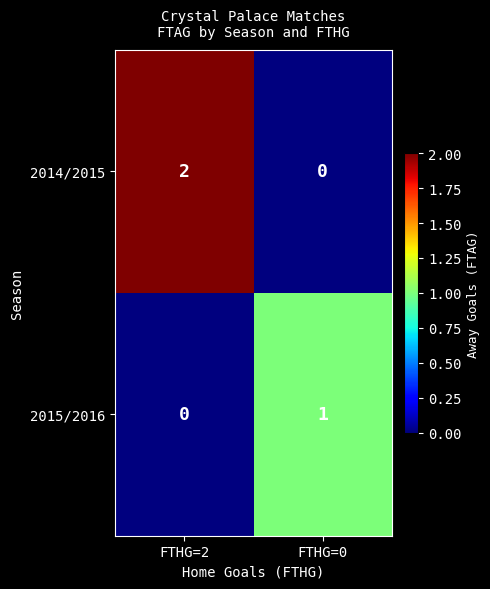

At which category is the sum across all series the highest?

FTHG=2